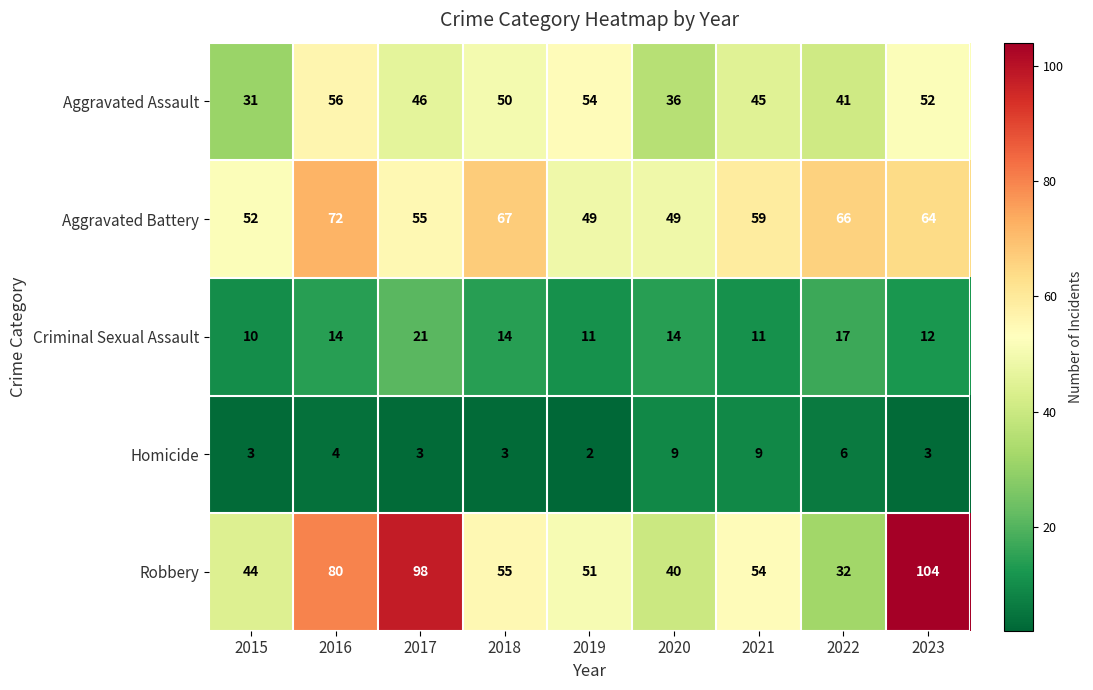

Which label corresponds to the smallest value in the chart?

2019